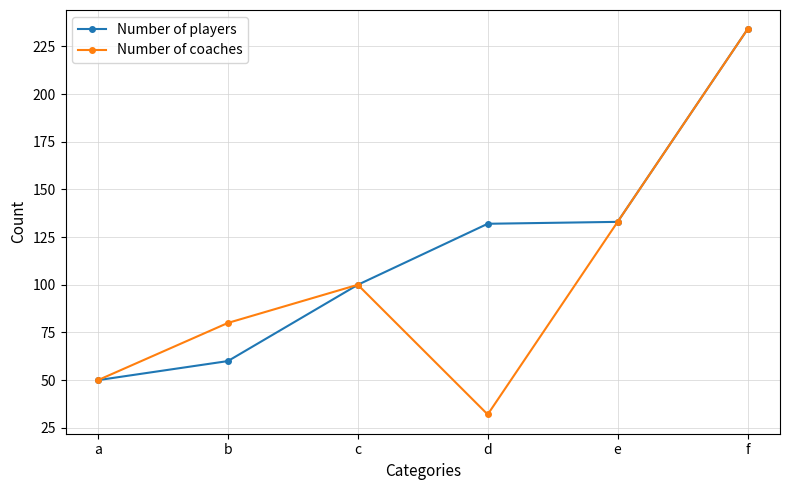

At which category does the chart reach its minimum across all series?

d